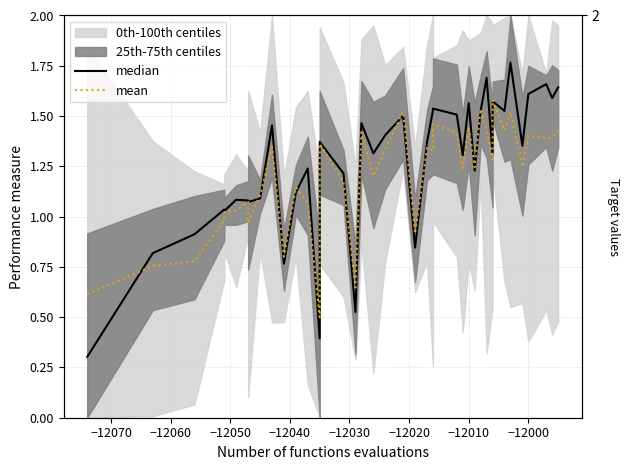

What is the average value of the median series?

1.3